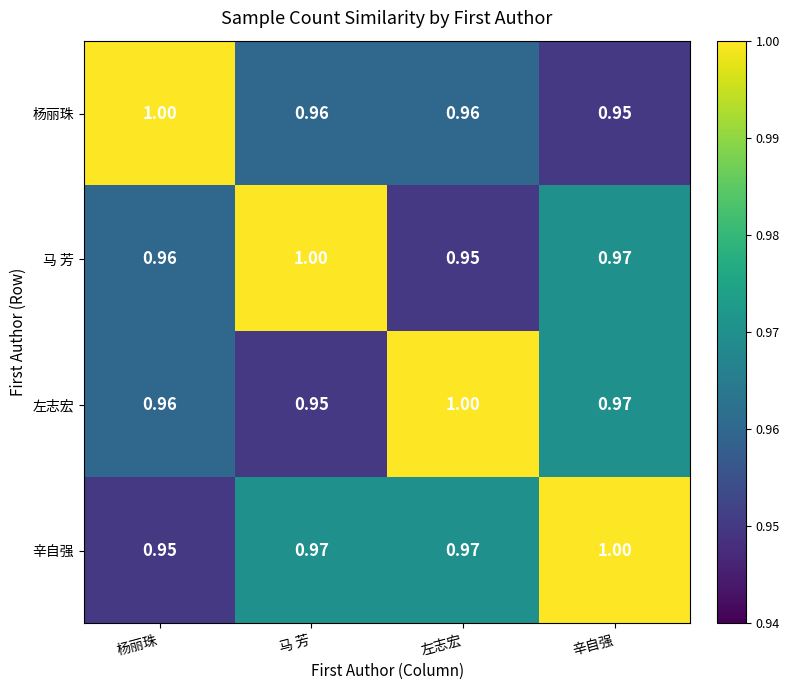

Which series has the largest total across all categories?

辛自强